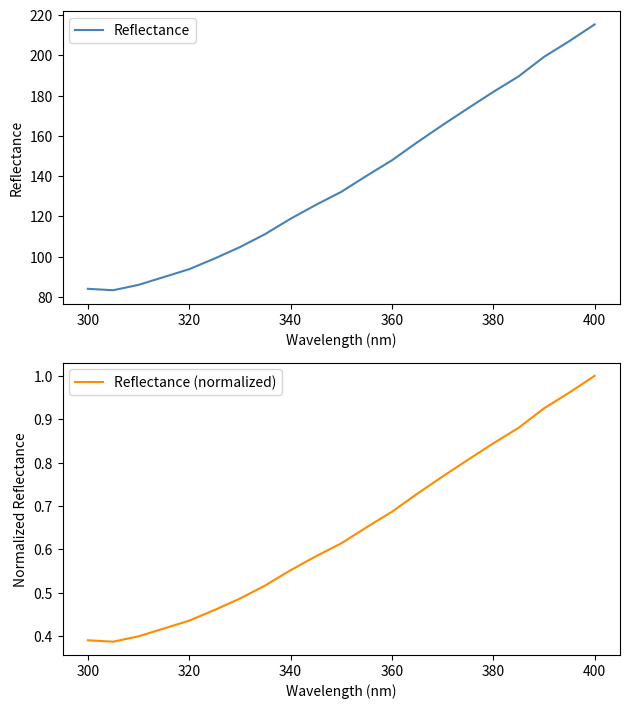

Reading left to right, what are all the values shown in this chart?

Reflectance: 84.0	83.3	86.0	89.9	93.8	99.1	104.7	111.2	118.8	125.7	132.2	140.2	147.9	156.8	165.4	173.7	181.8	189.6	199.2	207.1	215.4
Reflectance (normalized): 0.4	0.4	0.4	0.4	0.4	0.5	0.5	0.5	0.6	0.6	0.6	0.7	0.7	0.7	0.8	0.8	0.8	0.9	0.9	1.0	1.0